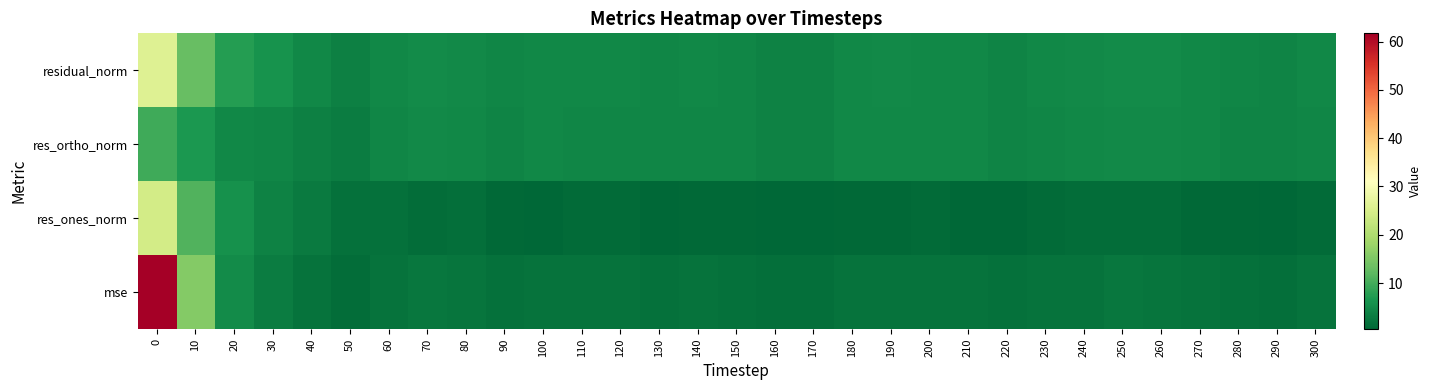

Reading left to right, transcribe all the data shown in this chart.

mse: 0=61.7	10=15.6	20=5.0	30=3.2	40=2.0	50=1.3	60=2.0	70=2.4	80=2.2	90=1.7	100=2.0	110=1.9	120=2.0	130=1.9	140=1.9	150=1.7	160=1.5	170=1.4	180=2.0	190=2.1	200=2.0	210=2.0	220=1.7	230=2.0	240=2.1	250=2.4	260=2.3	270=1.9	280=1.7	290=1.5	300=1.9
res_ones_norm: 0=24.2	10=11.2	20=5.7	30=4.0	40=2.9	50=1.9	60=1.8	70=1.4	80=1.5	90=0.9	100=0.5	110=1.0	120=1.0	130=0.6	140=0.8	150=0.8	160=0.6	170=0.5	180=0.9	190=0.8	200=1.0	210=0.6	220=0.6	230=1.1	240=1.3	250=1.4	260=1.3	270=0.7	280=0.8	290=0.5	300=1.0
res_ortho_norm: 0=9.6	10=6.8	20=4.7	30=4.4	40=3.7	50=3.3	60=4.4	70=5.0	80=4.7	90=4.3	100=4.7	110=4.5	120=4.5	130=4.5	140=4.5	150=4.3	160=4.0	170=3.9	180=4.6	190=4.7	200=4.6	210=4.6	220=4.2	230=4.5	240=4.6	250=5.0	260=4.8	270=4.5	280=4.3	290=4.1	300=4.5
residual_norm: 0=26.1	10=13.1	20=7.4	30=6.0	40=4.7	50=3.8	60=4.7	70=5.2	80=4.9	90=4.4	100=4.7	110=4.6	120=4.6	130=4.5	140=4.6	150=4.4	160=4.0	170=4.0	180=4.6	190=4.8	200=4.7	210=4.7	220=4.3	230=4.6	240=4.8	250=5.2	260=5.0	270=4.6	280=4.4	290=4.1	300=4.6